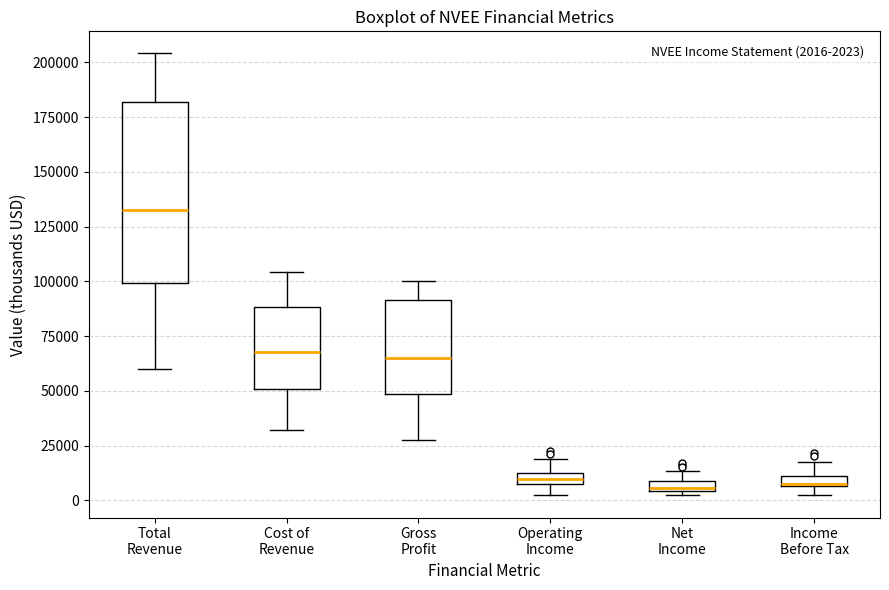

Which box is the tallest, from its lower edge to its upper edge?

Total Revenue